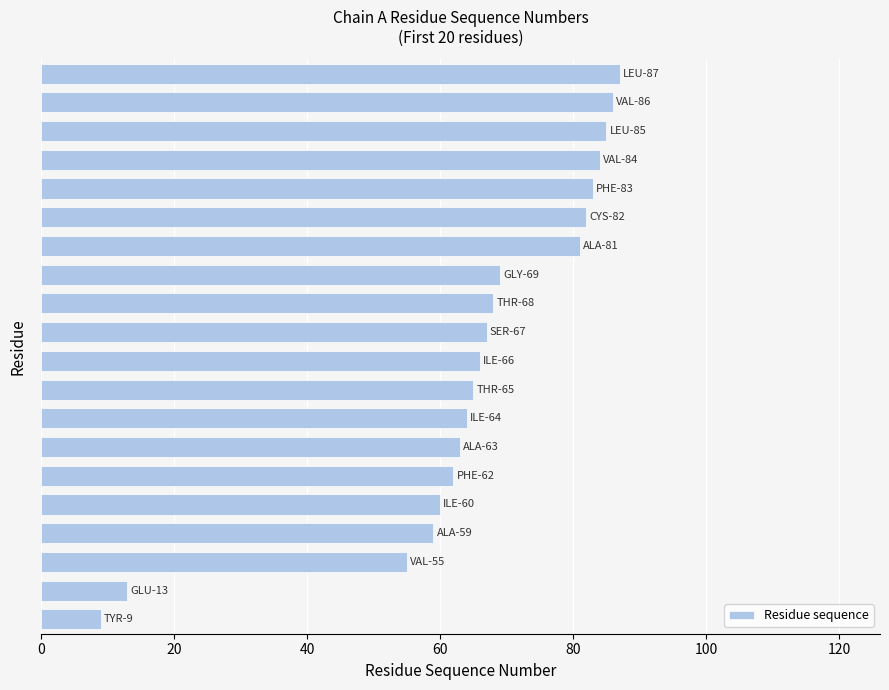

What is the average value?

65